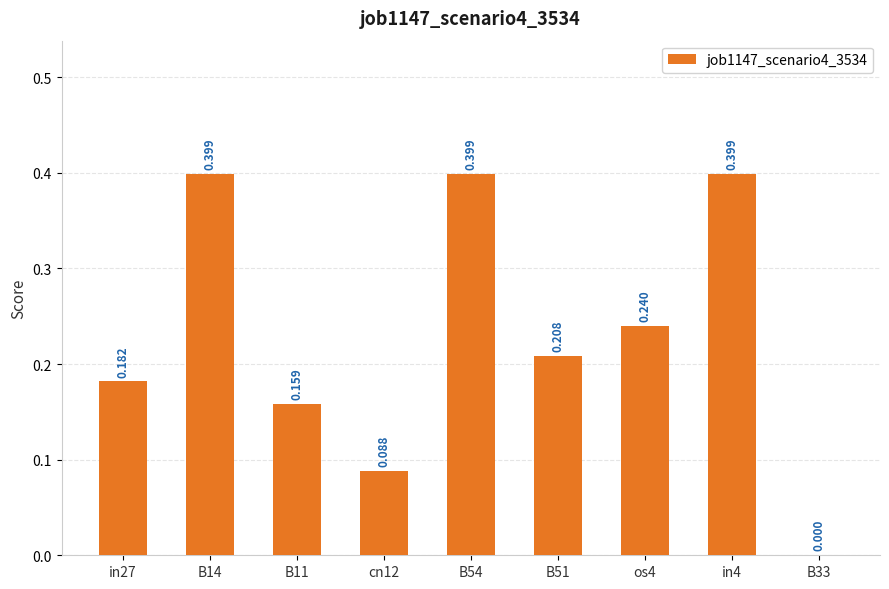

Are the bars horizontal?

No